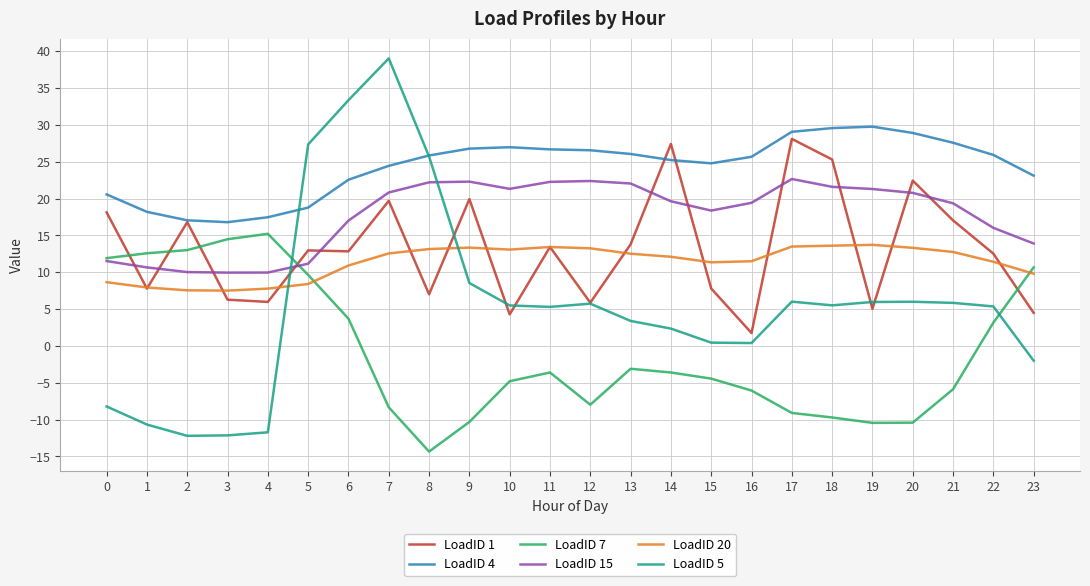

At which category is the sum across all series the highest?

7